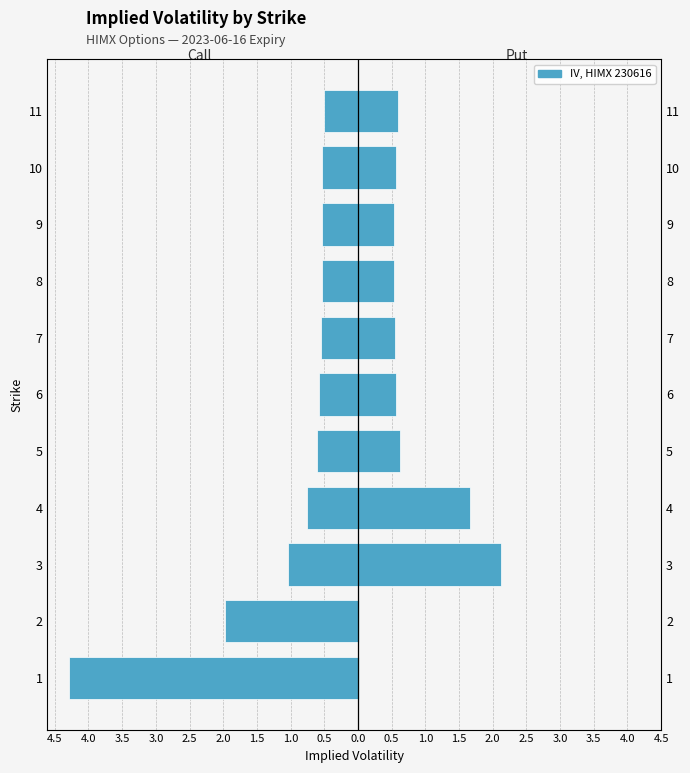

Reading left to right, what are all the values shown in this chart?

Call IV: -4.3	-2.0	-1.0	-0.8	-0.6	-0.6	-0.6	-0.5	-0.5	-0.5	-0.5
Put IV: 0.0	0.0	2.1	1.7	0.6	0.6	0.6	0.5	0.5	0.6	0.6